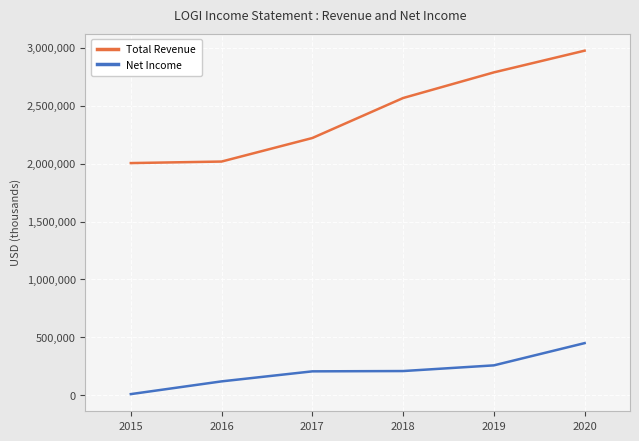

Which label corresponds to the largest value in the chart?

2020